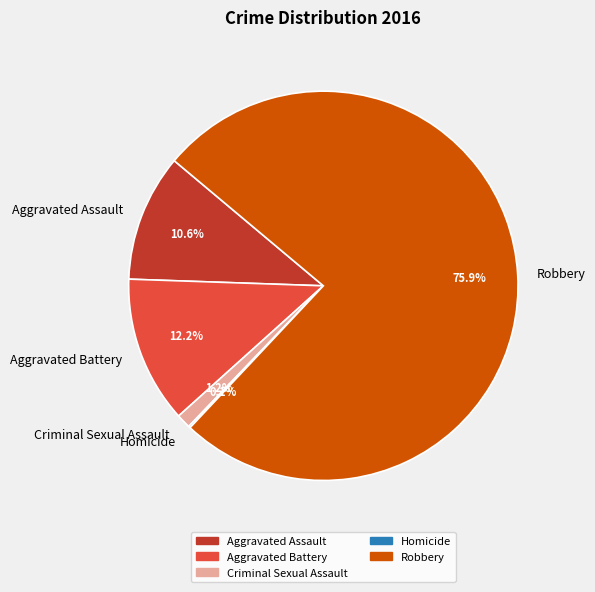

What is the largest slice in the pie chart?

Robbery